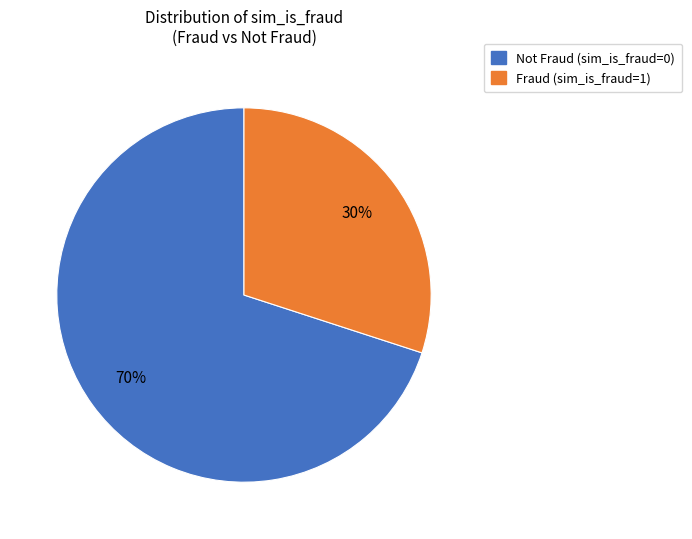

Is there any slice that represents more than half of the pie?

Yes